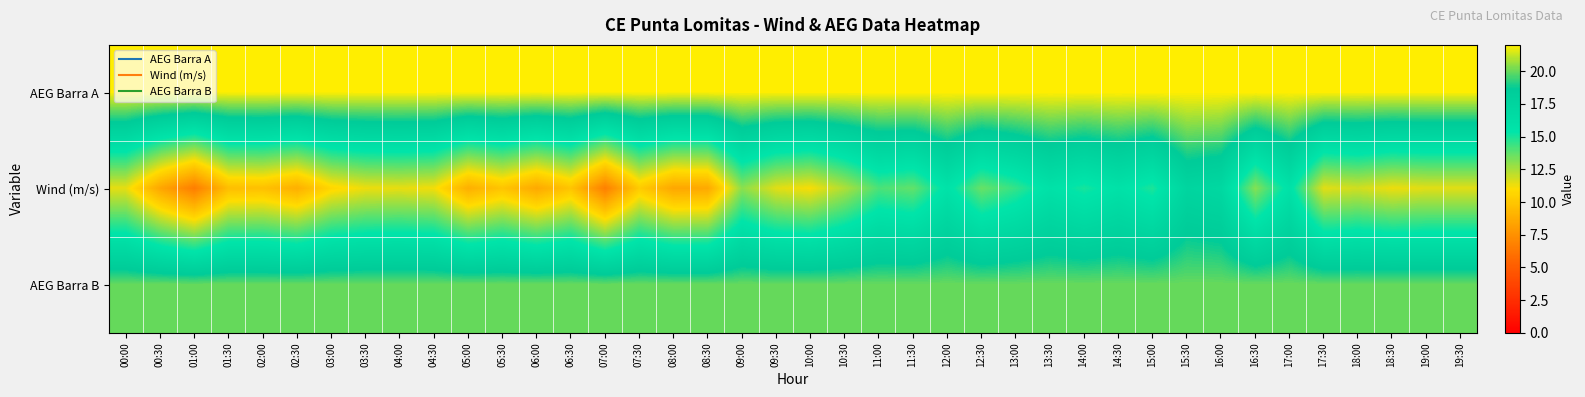

Between 02:30 and 15:30, which series saw the biggest shift?

Wind (m/s)